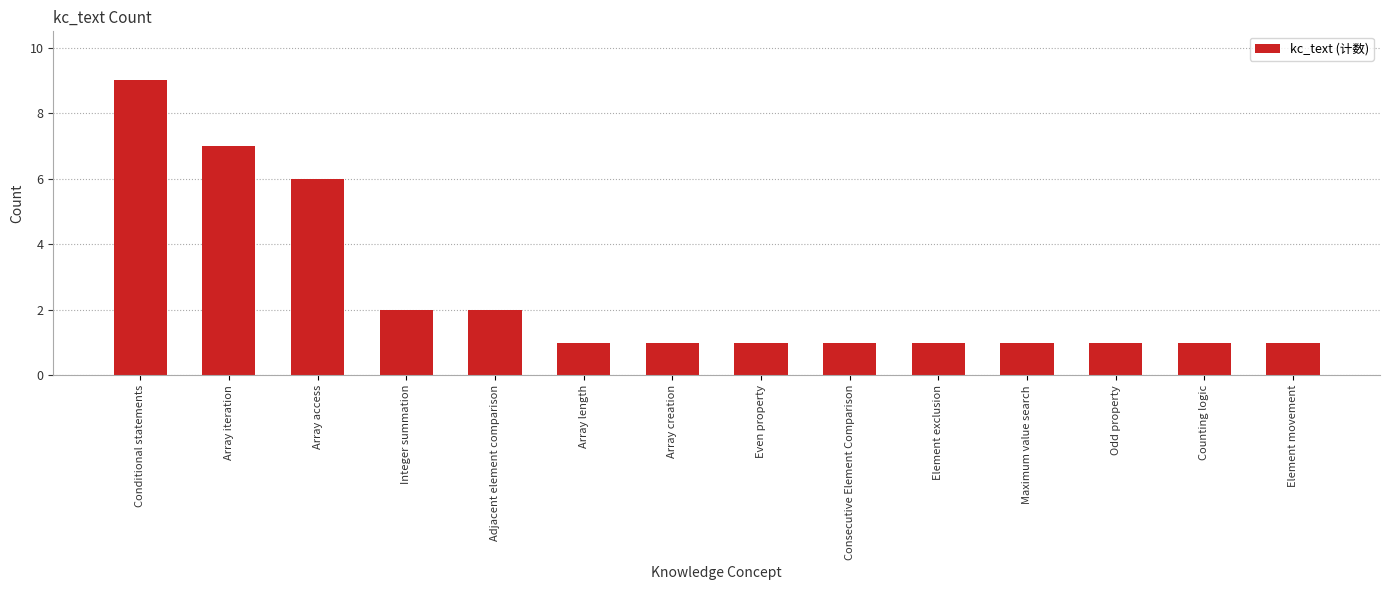

What is the smallest value displayed?

1